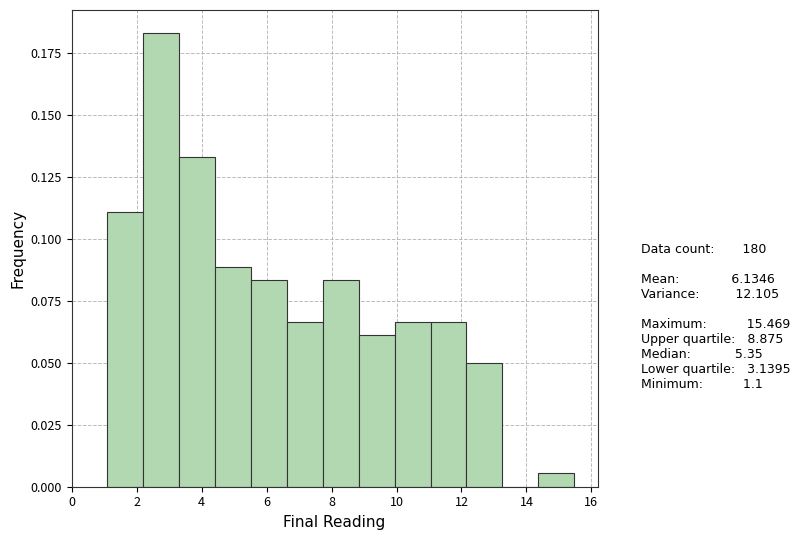

Over which range of the x-axis is the bar tallest?

2.2 to 3.4